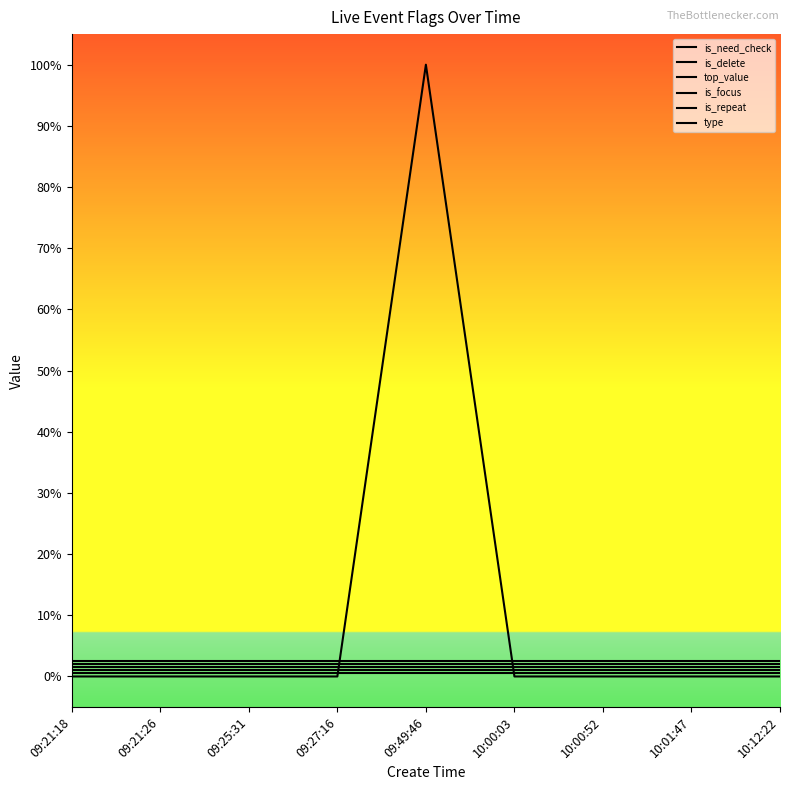

True or false: type has more than 0 points higher than both neighbors.

False